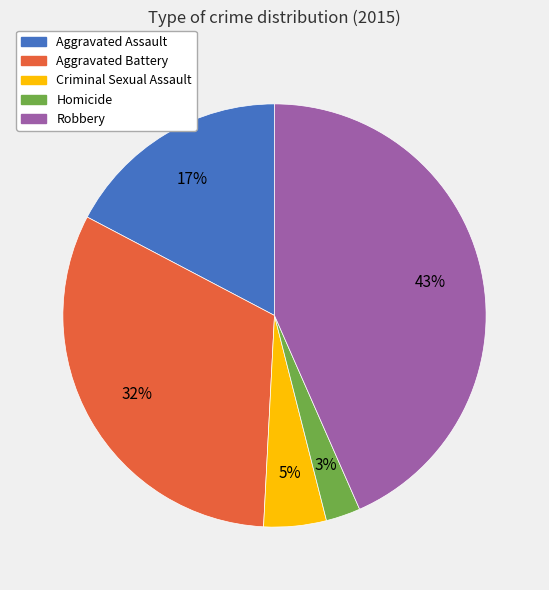

Rank the categories by value from highest to lowest.

Robbery, Aggravated Battery, Aggravated Assault, Criminal Sexual Assault, Homicide